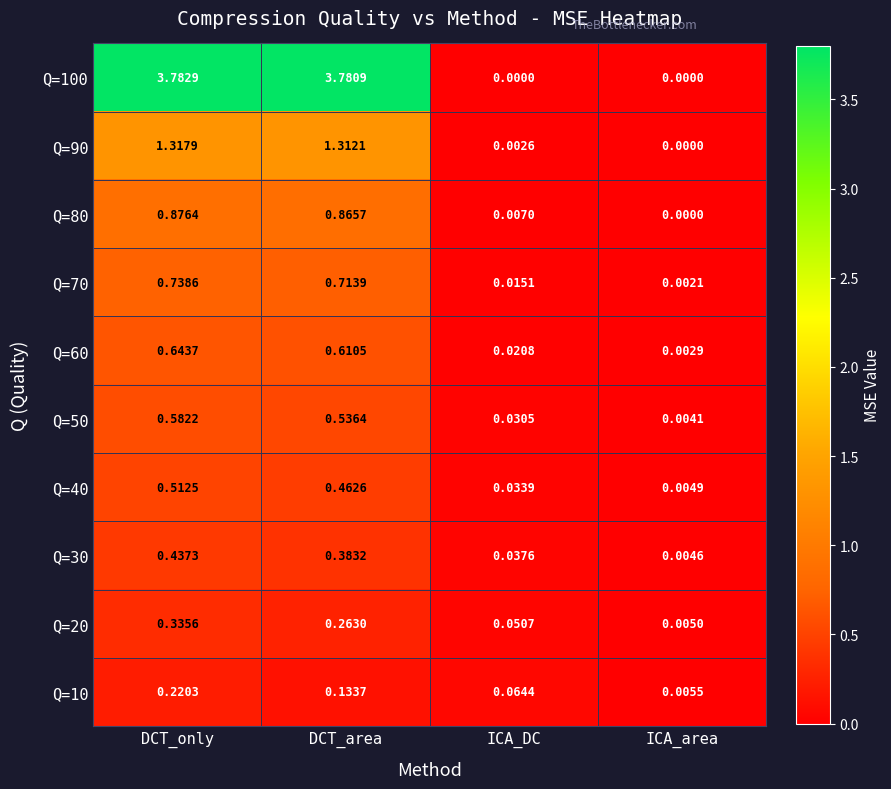

Which label corresponds to the largest value in the chart?

DCT_only